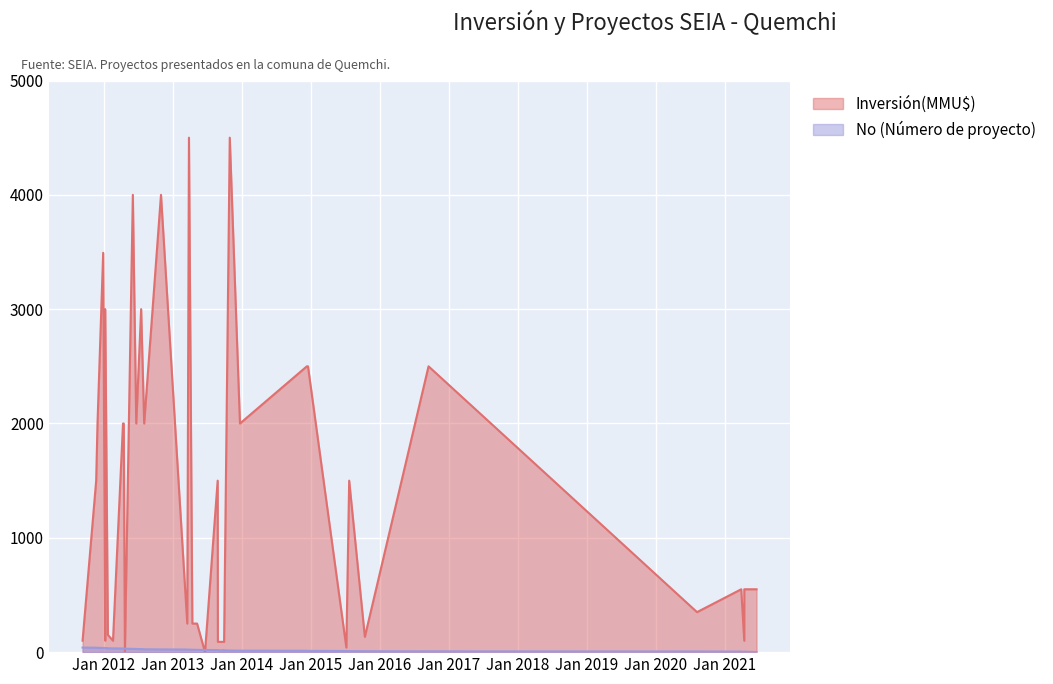

True or false: the data shows 19 at 2013-12-23.

False